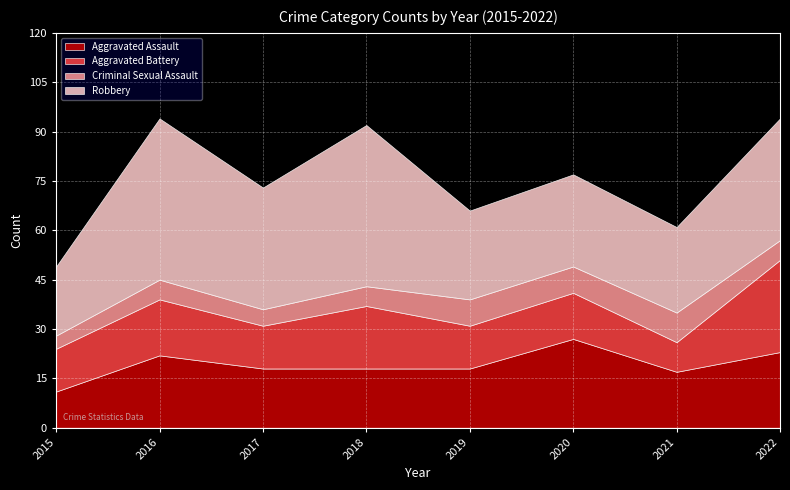

At which label does Aggravated Battery first exceed 14?

2016